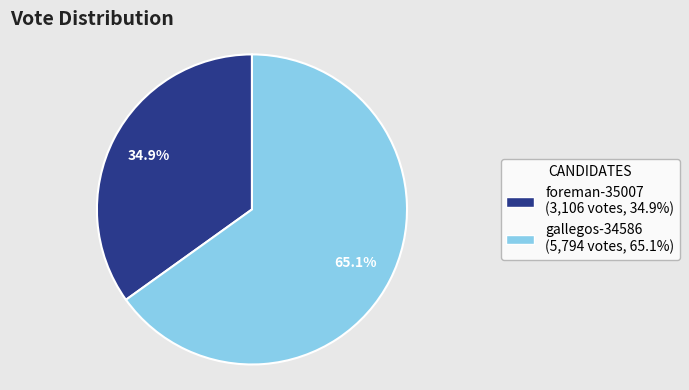

Which slice is the smallest?

foreman-35007